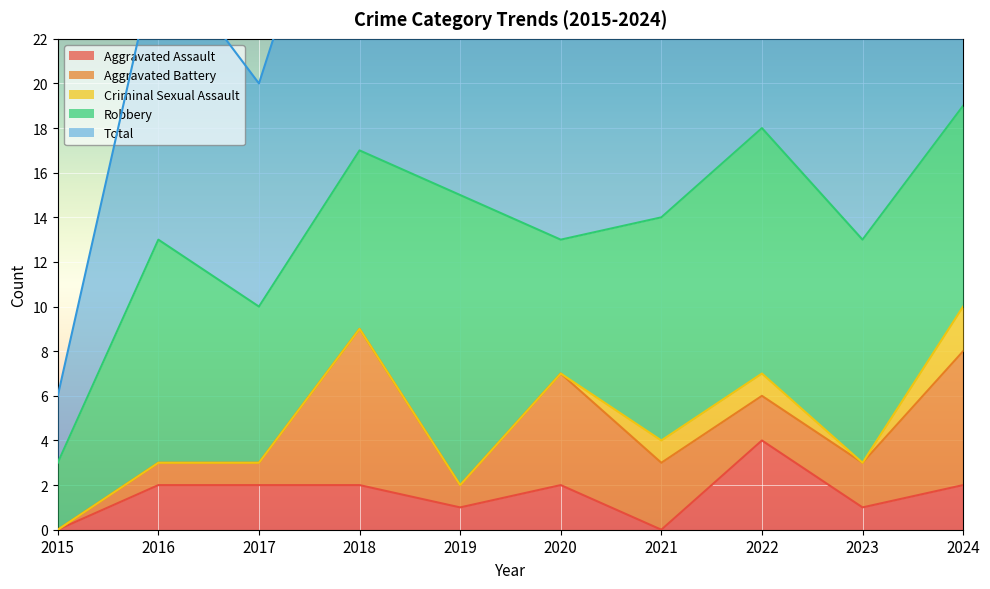

What is the difference between the second highest and second lowest values in the Aggravated Assault series?

2